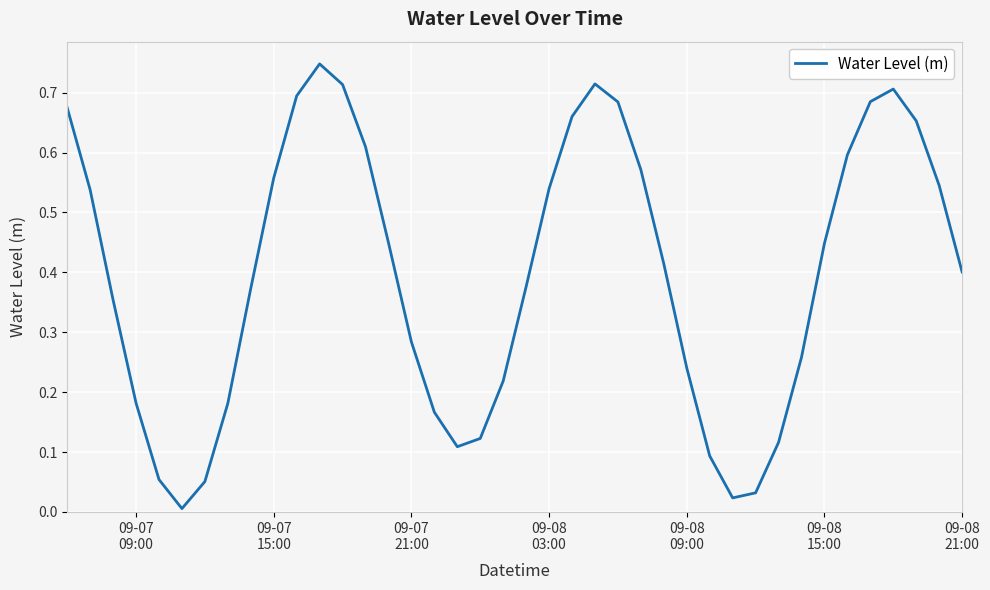

True or false: there are more than 2 points higher than both neighbors.

True